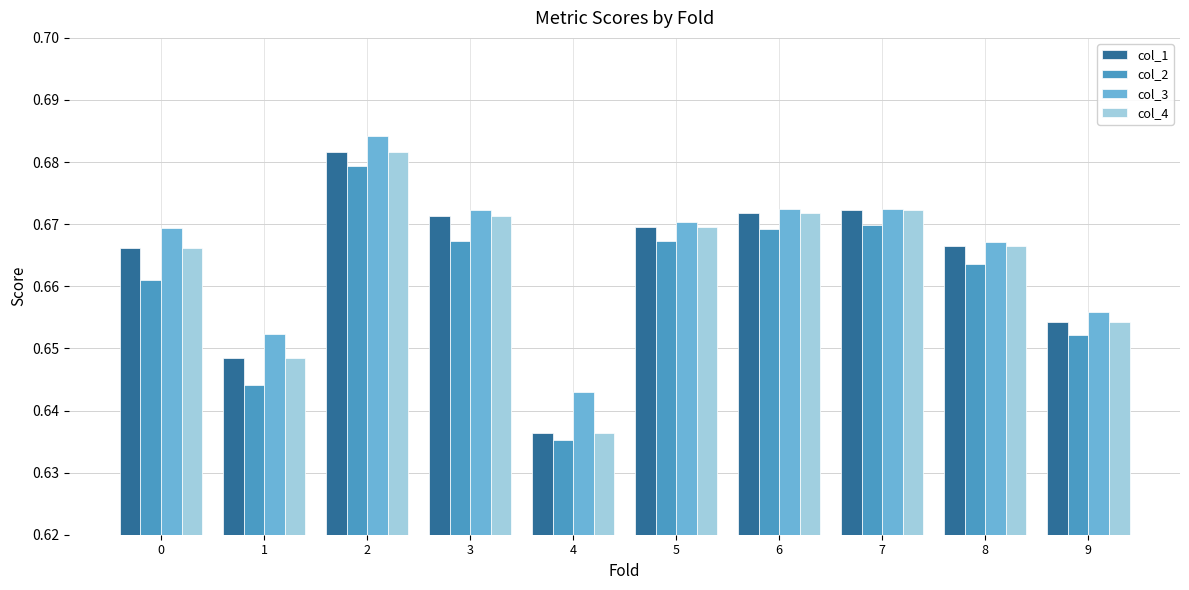

True or false: col_2 has a value of 0.3 at 6.

False